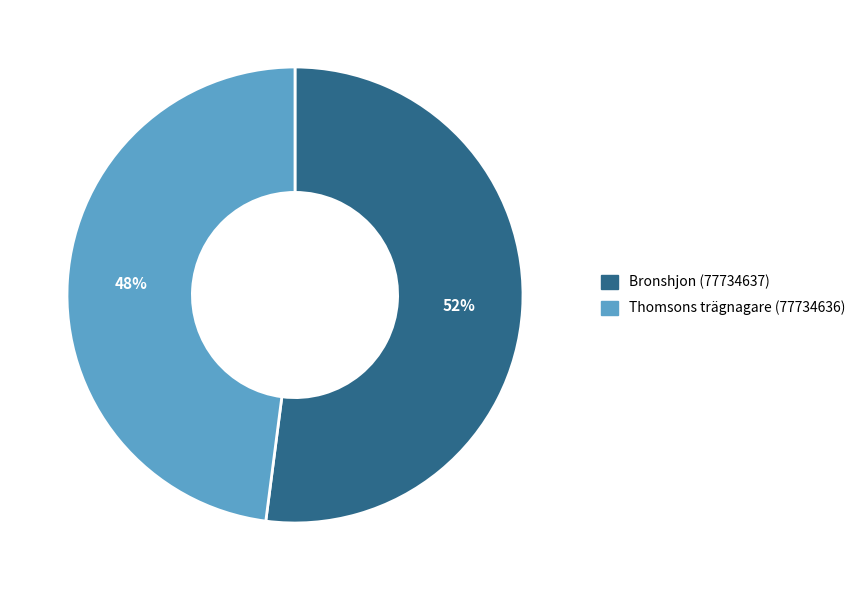

What is the ratio of the value at Bronshjon (77734637) to the value at Thomsons trägnagare (77734636)?

1.1